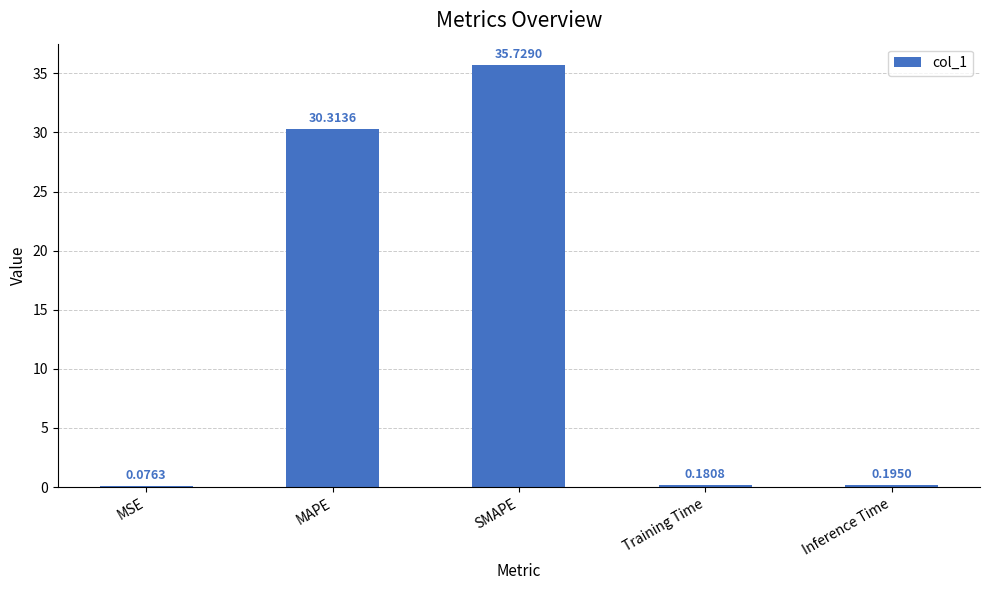

Are the bars grouped side by side (vs. stacked)?

No